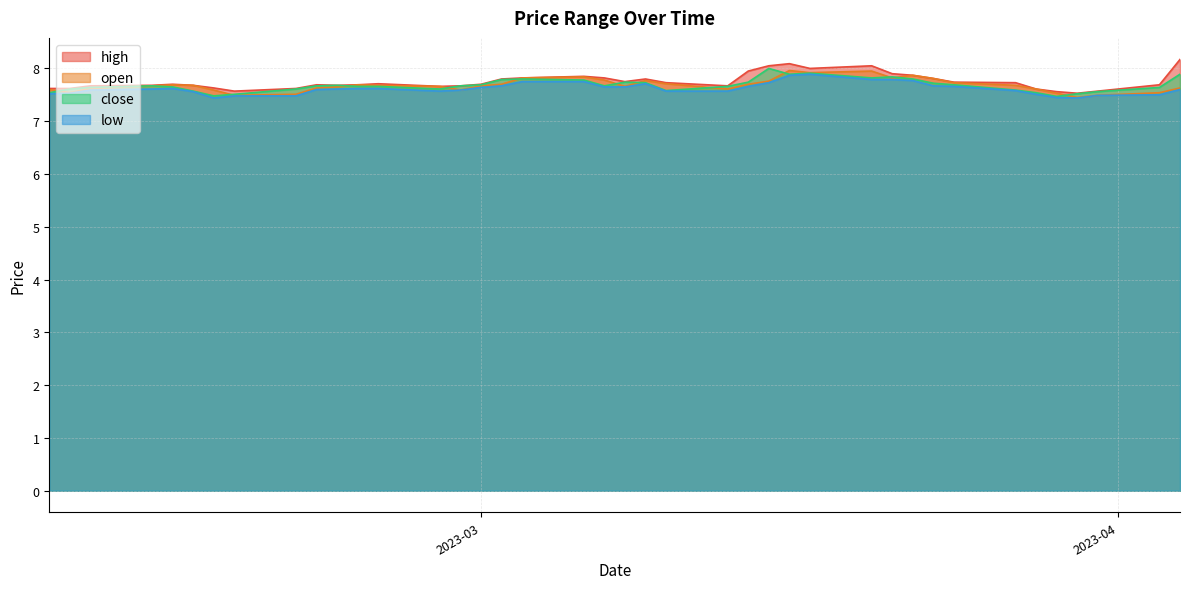

True or false: open and low intersect in this chart.

False